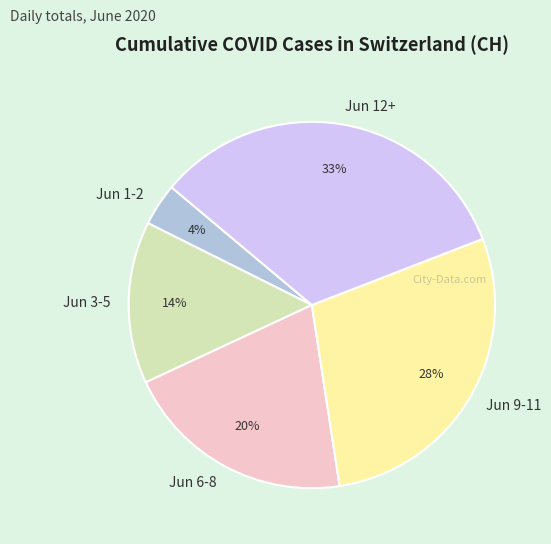

True or false: Jun 3-5 accounts for 7% of the total.

False